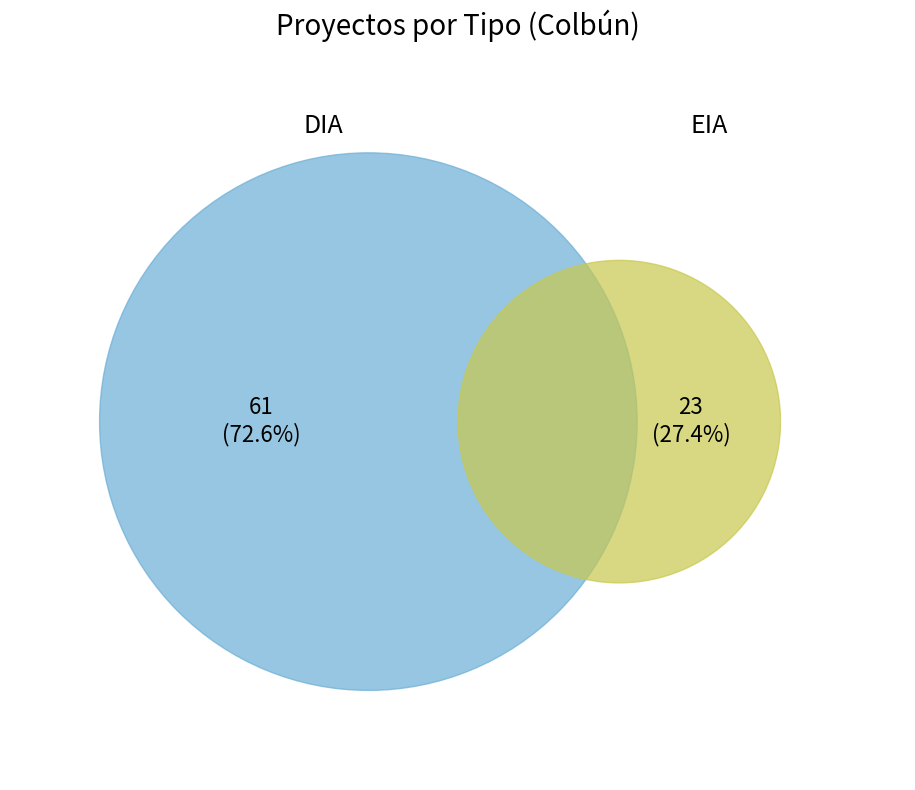

To the nearest percent, what is the difference between the DIA and EIA slice percentages?

45%